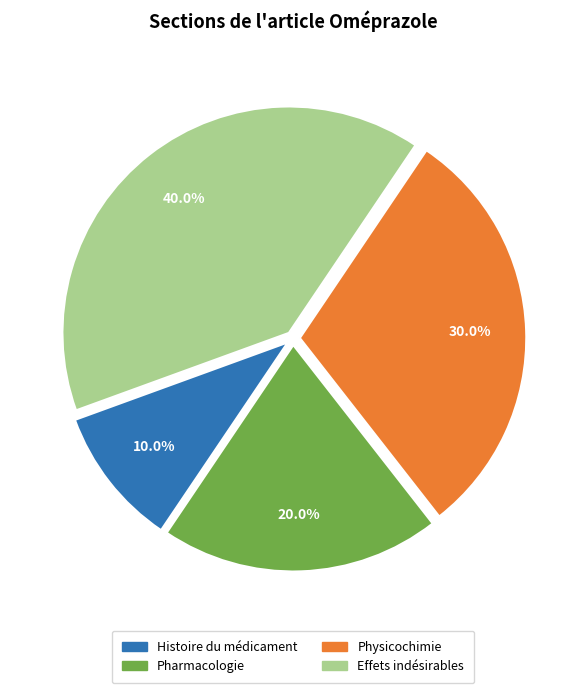

Count the number of slices in the pie.

4